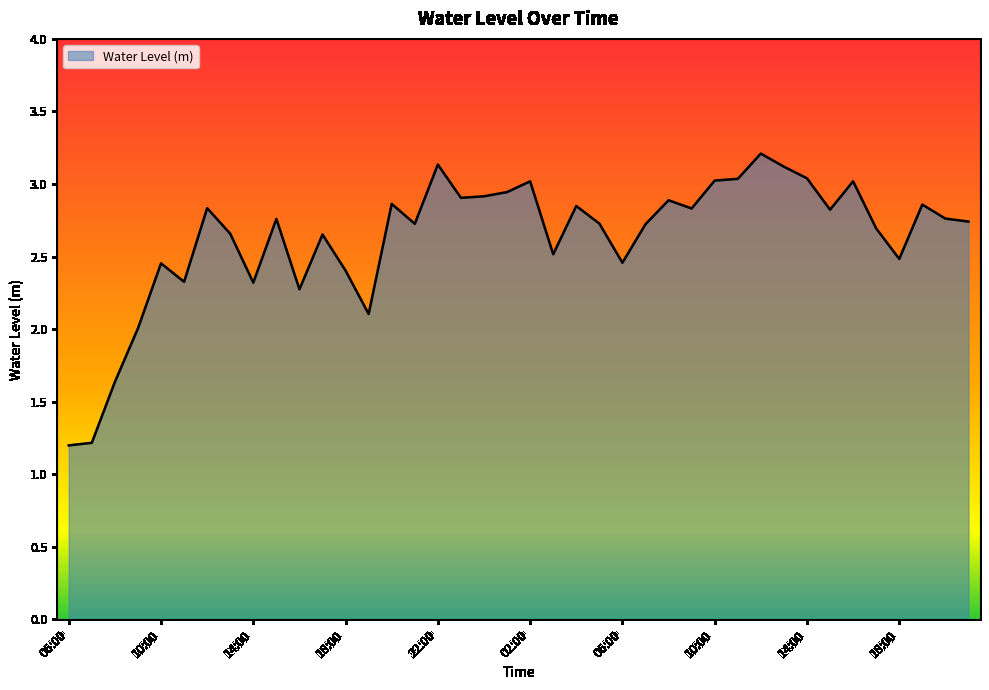

What is the greatest value displayed?

3.2